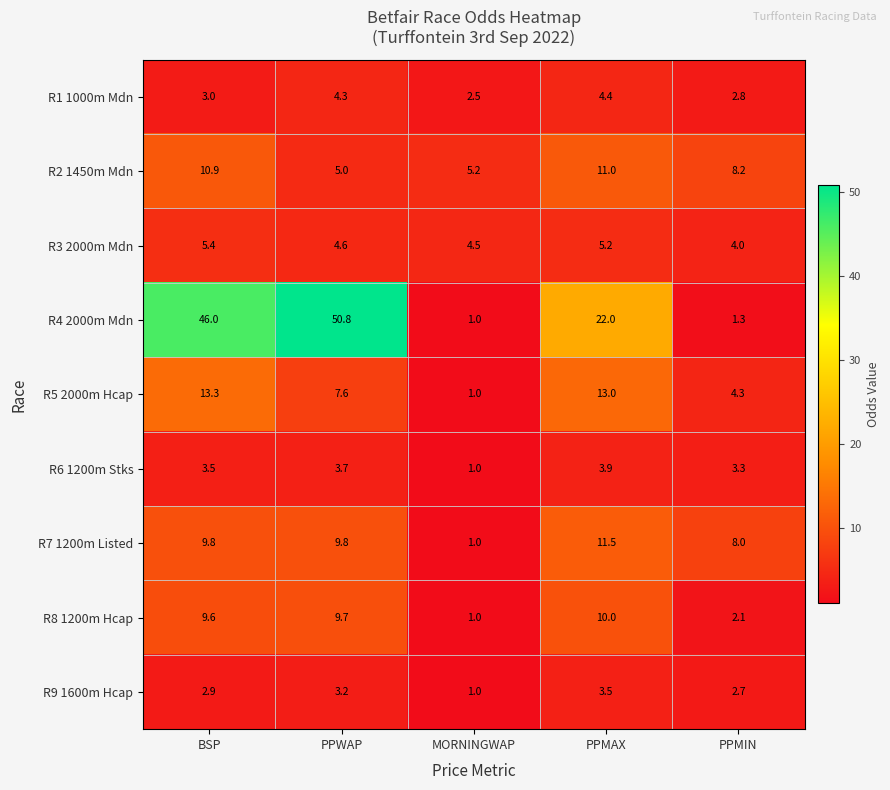

What is the difference between the highest and lowest values at PPWAP?

47.6